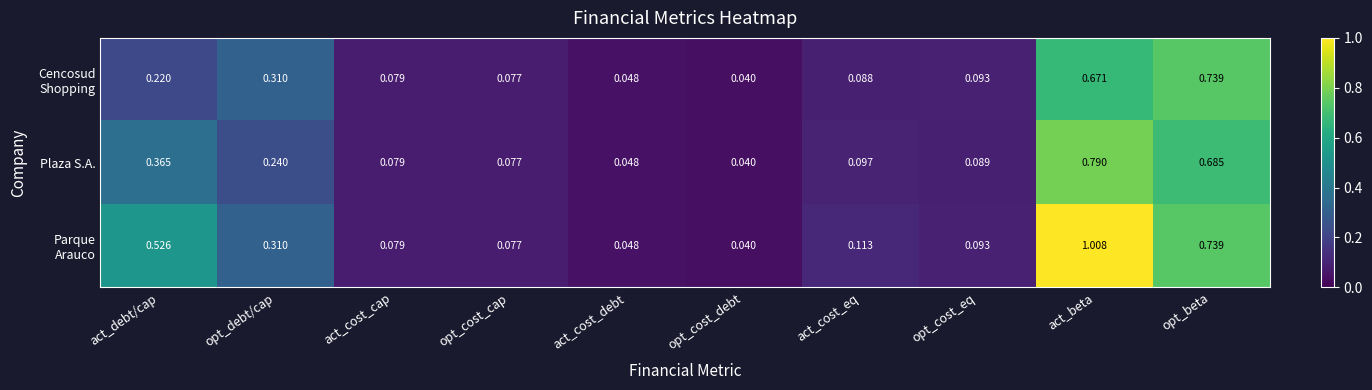

At which category is the sum across all series the highest?

act_beta